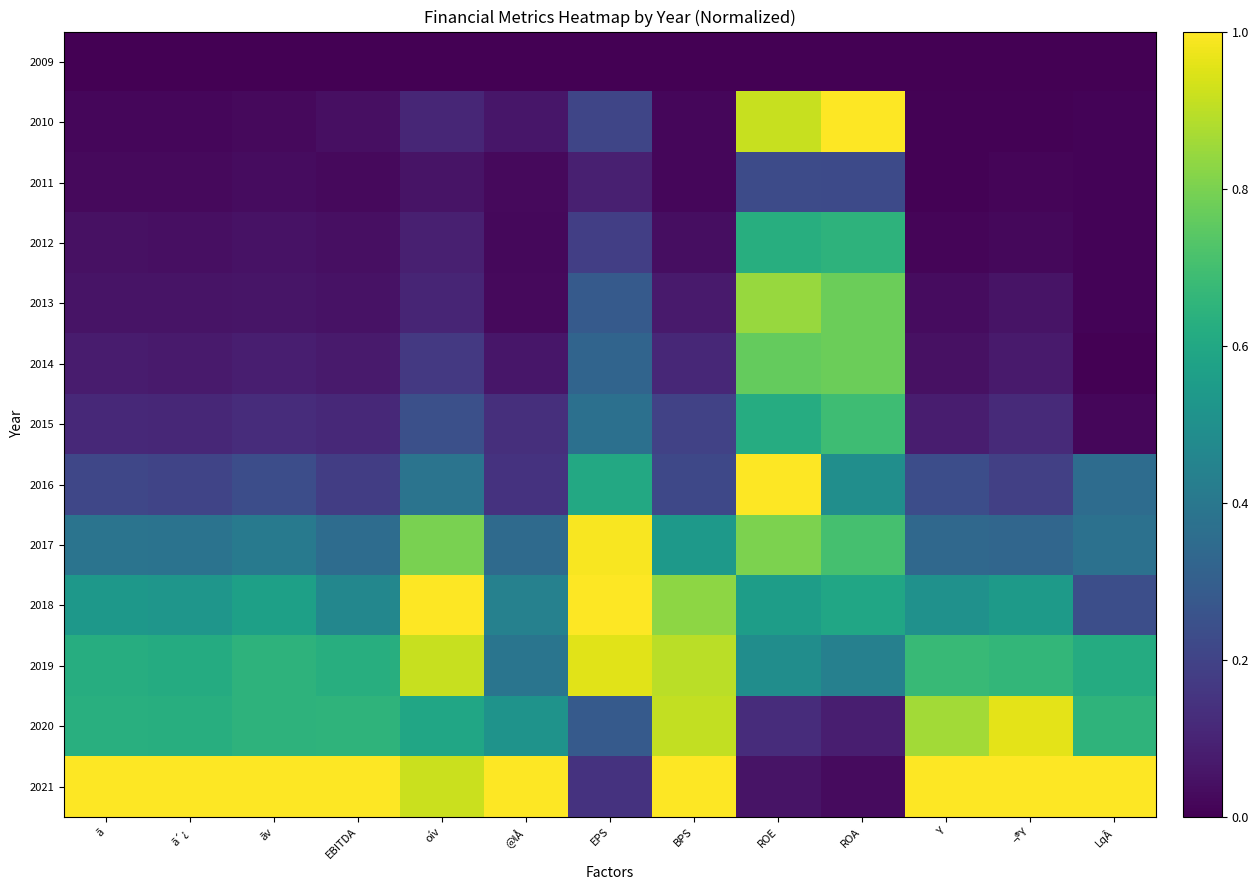

Reading left to right, extract all data points from this chart.

2009: ã=0.0	ã´¿=0.0	ãv=0.0	EBITDA=0.0	oív=0.0	@lÅ=0.0	EPS=0.0	BPS=0.0	ROE=0.0	ROA=0.0	Y=0.0	¬®Y=0.0	LqÂ=0.0
2010: ã=0.0	ã´¿=0.0	ãv=0.0	EBITDA=0.0	oív=0.1	@lÅ=0.1	EPS=0.2	BPS=0.0	ROE=0.9	ROA=1.0	Y=0.0	¬®Y=0.0	LqÂ=0.0
2011: ã=0.0	ã´¿=0.0	ãv=0.0	EBITDA=0.0	oív=0.1	@lÅ=0.0	EPS=0.1	BPS=0.0	ROE=0.2	ROA=0.2	Y=0.0	¬®Y=0.0	LqÂ=0.0
2012: ã=0.0	ã´¿=0.0	ãv=0.0	EBITDA=0.0	oív=0.1	@lÅ=0.0	EPS=0.2	BPS=0.0	ROE=0.6	ROA=0.6	Y=0.0	¬®Y=0.0	LqÂ=0.0
2013: ã=0.1	ã´¿=0.1	ãv=0.1	EBITDA=0.0	oív=0.1	@lÅ=0.0	EPS=0.3	BPS=0.1	ROE=0.8	ROA=0.8	Y=0.0	¬®Y=0.1	LqÂ=0.0
2014: ã=0.1	ã´¿=0.1	ãv=0.1	EBITDA=0.1	oív=0.2	@lÅ=0.1	EPS=0.3	BPS=0.1	ROE=0.8	ROA=0.8	Y=0.0	¬®Y=0.1	LqÂ=0.0
2015: ã=0.1	ã´¿=0.1	ãv=0.1	EBITDA=0.1	oív=0.2	@lÅ=0.1	EPS=0.4	BPS=0.2	ROE=0.6	ROA=0.7	Y=0.1	¬®Y=0.1	LqÂ=0.0
2016: ã=0.2	ã´¿=0.2	ãv=0.2	EBITDA=0.2	oív=0.4	@lÅ=0.1	EPS=0.6	BPS=0.2	ROE=1.0	ROA=0.5	Y=0.2	¬®Y=0.2	LqÂ=0.4
2017: ã=0.4	ã´¿=0.4	ãv=0.4	EBITDA=0.4	oív=0.8	@lÅ=0.3	EPS=1.0	BPS=0.5	ROE=0.8	ROA=0.7	Y=0.3	¬®Y=0.3	LqÂ=0.4
2018: ã=0.5	ã´¿=0.5	ãv=0.6	EBITDA=0.5	oív=1.0	@lÅ=0.4	EPS=1.0	BPS=0.8	ROE=0.6	ROA=0.6	Y=0.5	¬®Y=0.5	LqÂ=0.2
2019: ã=0.6	ã´¿=0.6	ãv=0.6	EBITDA=0.6	oív=0.9	@lÅ=0.4	EPS=1.0	BPS=0.9	ROE=0.5	ROA=0.4	Y=0.7	¬®Y=0.7	LqÂ=0.6
2020: ã=0.6	ã´¿=0.6	ãv=0.6	EBITDA=0.6	oív=0.6	@lÅ=0.5	EPS=0.3	BPS=0.9	ROE=0.1	ROA=0.1	Y=0.9	¬®Y=1.0	LqÂ=0.6
2021: ã=1.0	ã´¿=1.0	ãv=1.0	EBITDA=1.0	oív=0.9	@lÅ=1.0	EPS=0.1	BPS=1.0	ROE=0.1	ROA=0.0	Y=1.0	¬®Y=1.0	LqÂ=1.0